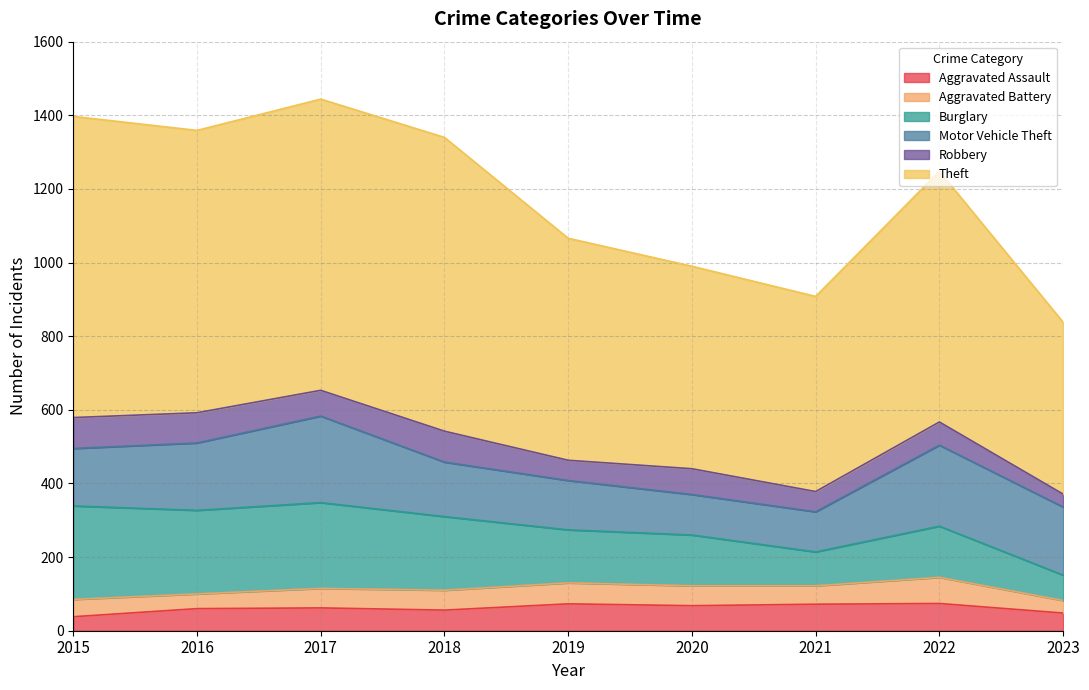

What is the minimum value shown in the chart?

34